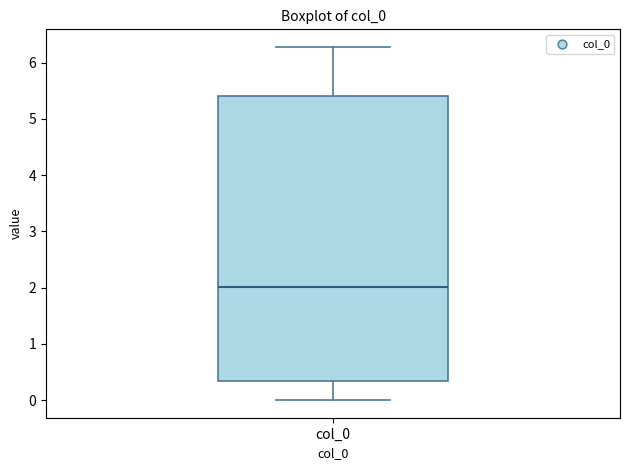

Transcribe this box plot: give where the median line is, the range the box spans, and where the two whiskers end, as read against the y-axis. The values are not printed on the chart, so give them approximately, as read against the axis.

median 2.0, box 0.3 to 5.4, whiskers 0.0 to 6.3